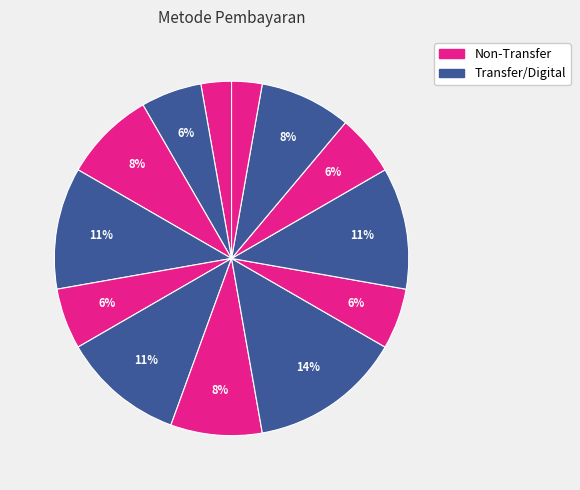

How many slices are in this pie chart?

13